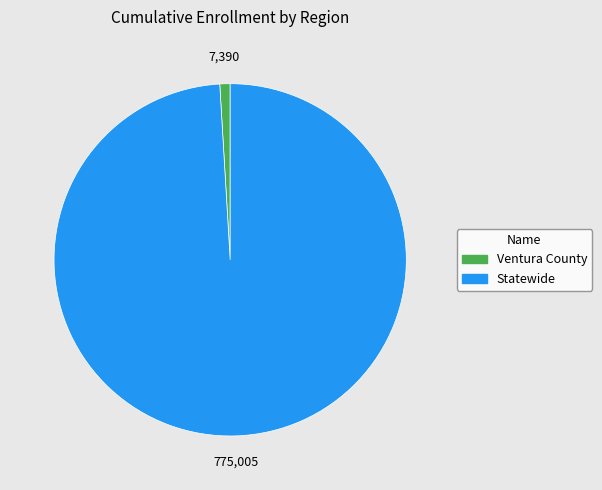

What is the largest slice in the pie chart?

Statewide